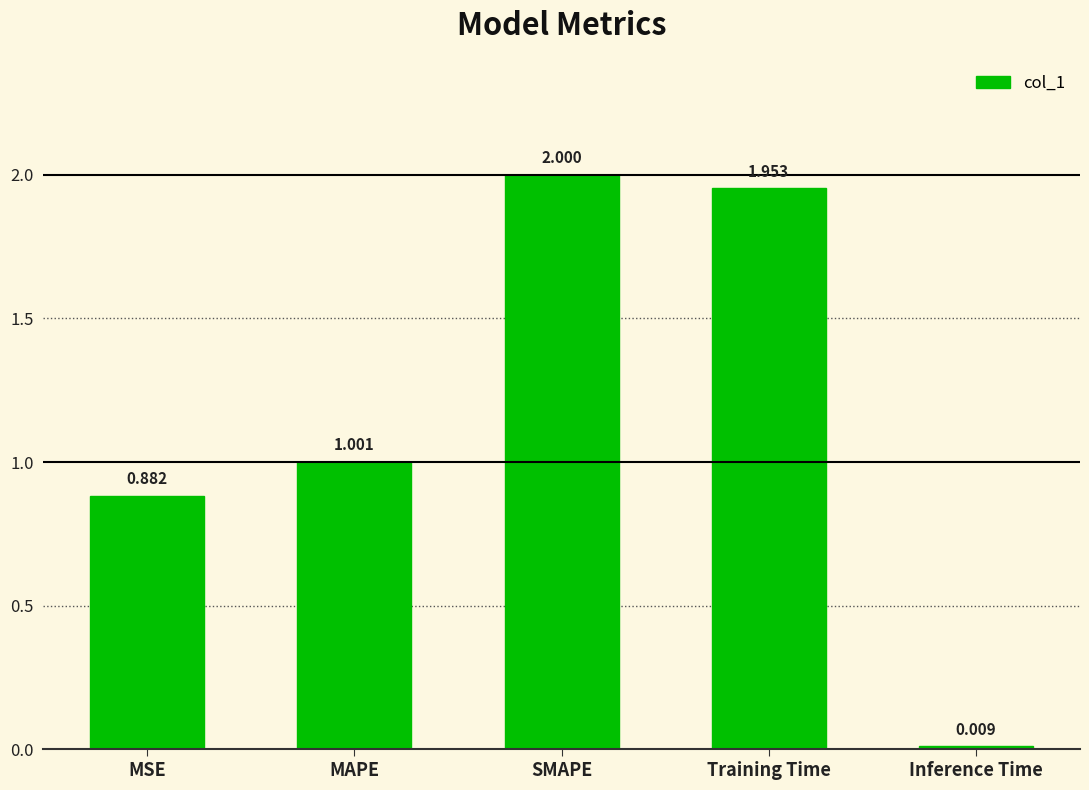

Which category has the lowest value across all series?

Inference Time